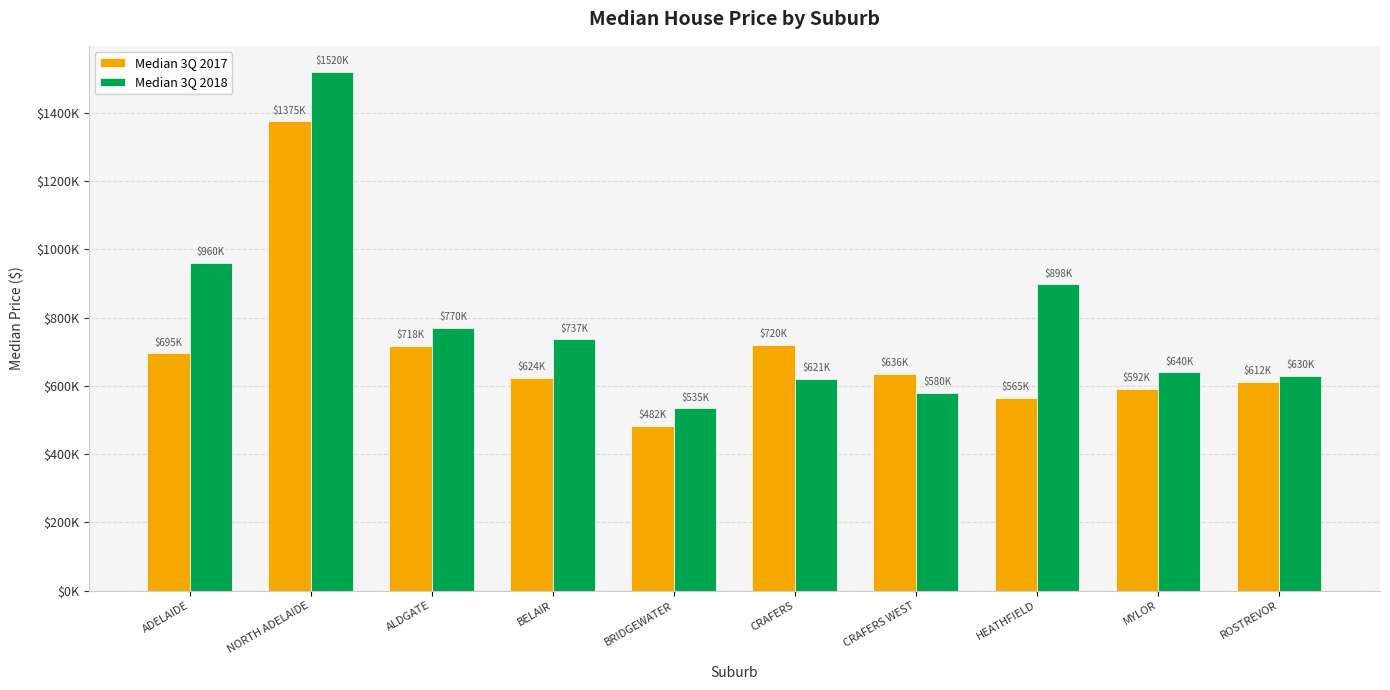

At which category is the sum across all series the highest?

NORTH ADELAIDE